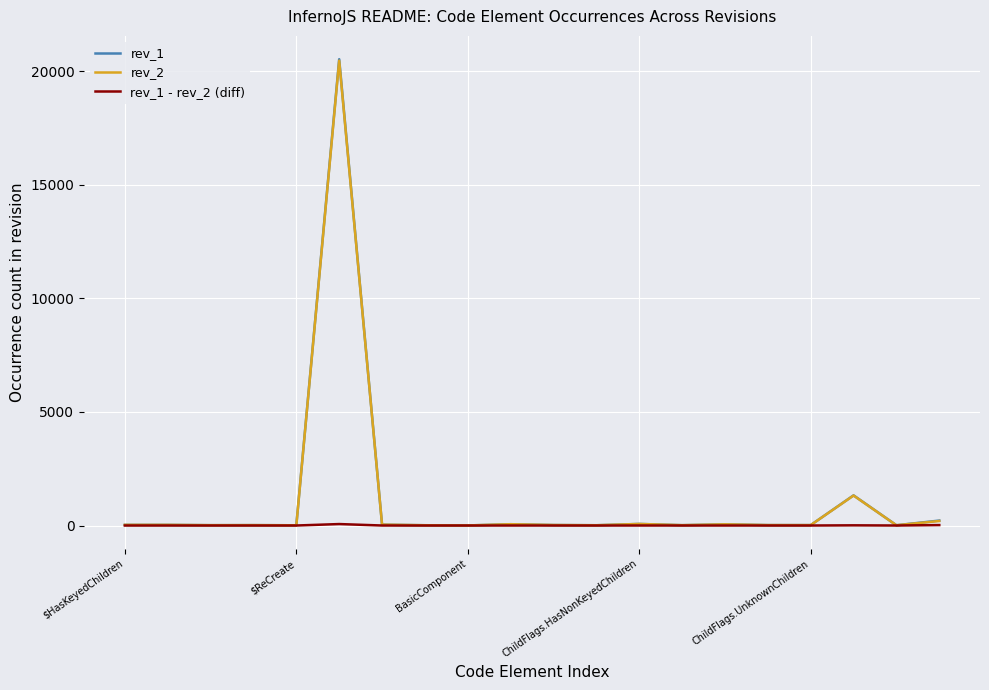

Which series has the largest range (max minus min)?

rev_1